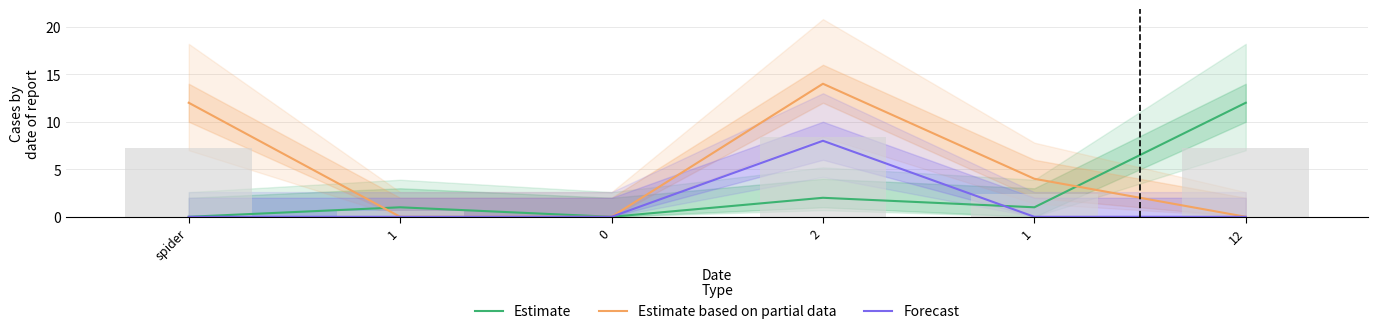

Rank the categories by Estimate value from highest to lowest.

12, 2, 1, 1, spider, 0